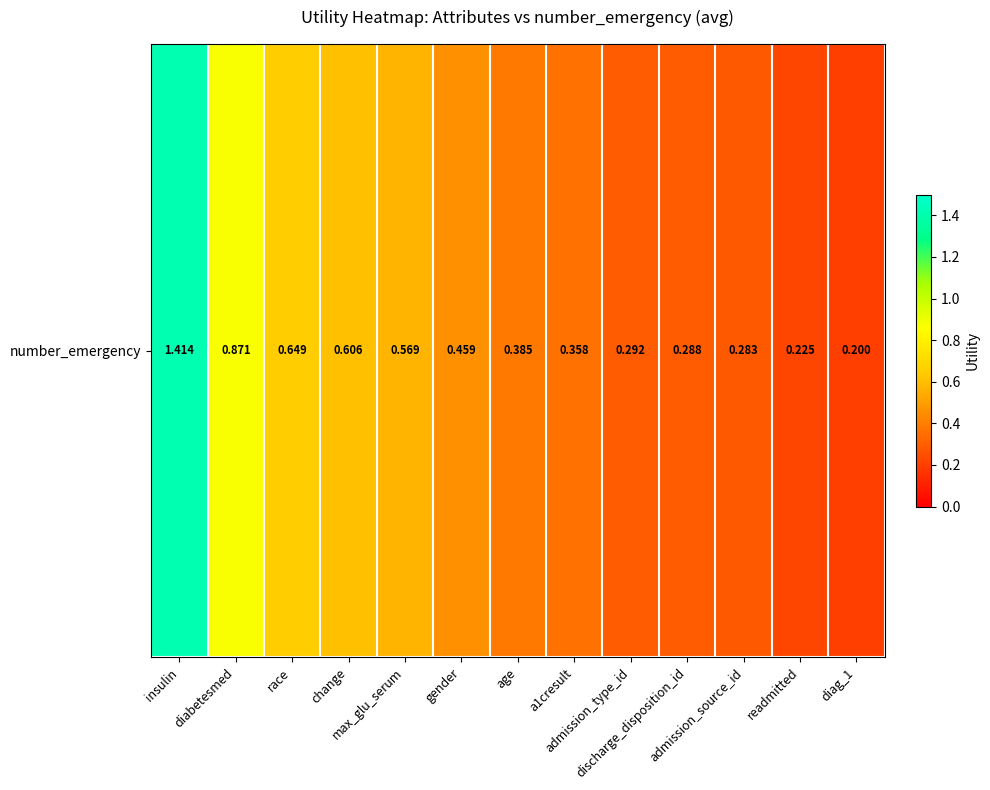

True or false: the data shows 0.3 at readmitted.

False